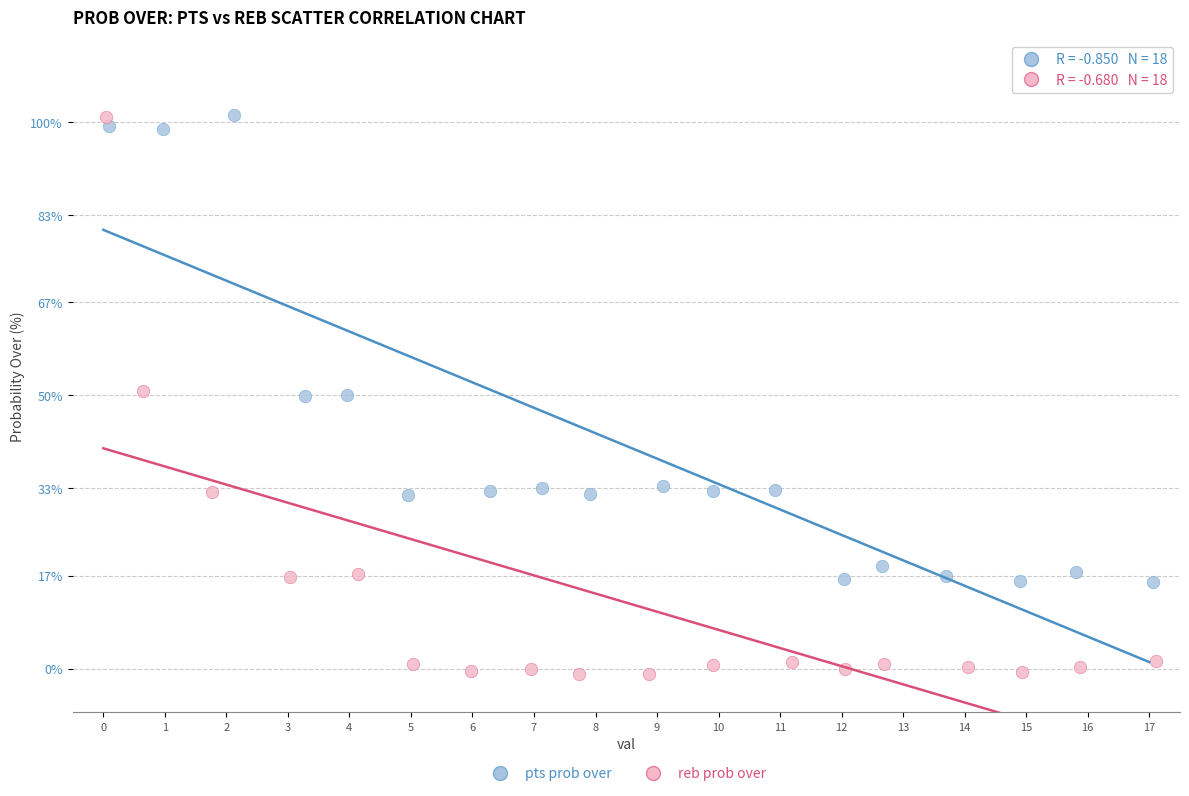

Which series reaches the minimum Y coordinate?

reb prob over